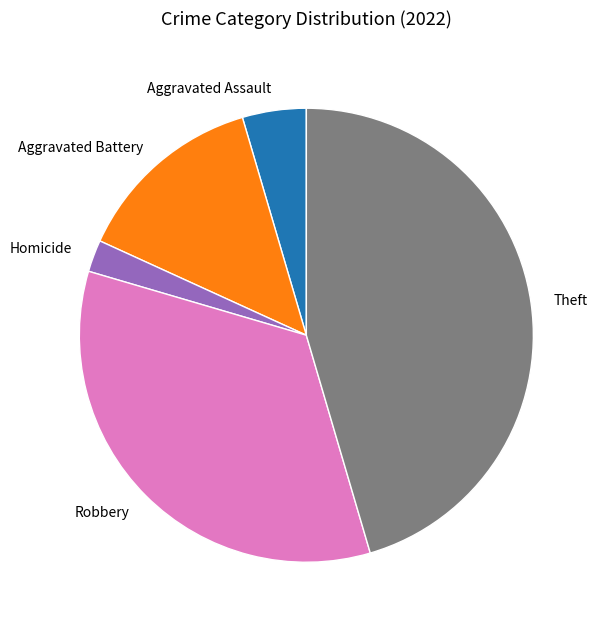

Is it true that Theft is 45% of the pie?

True